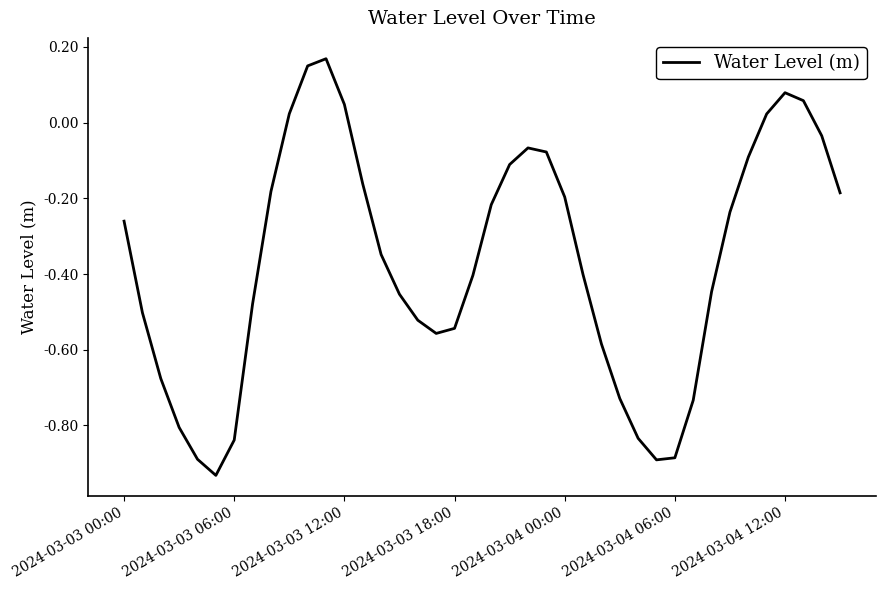

What is the difference between the maximum and minimum values?

1.1